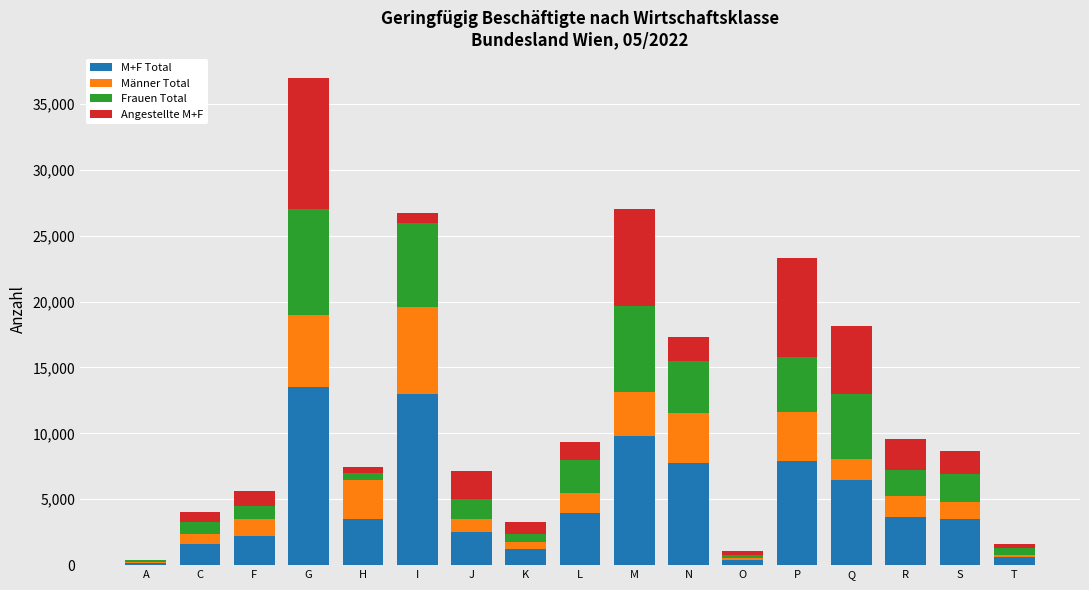

What is the total value across all series at M?

27007